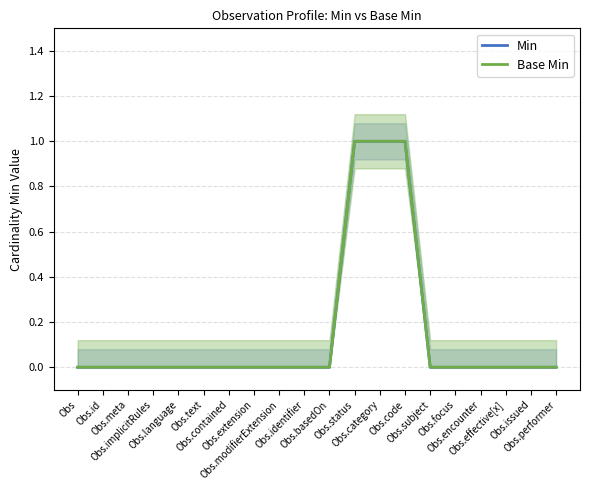

True or false: Min has more than 2 points higher than both neighbors.

False